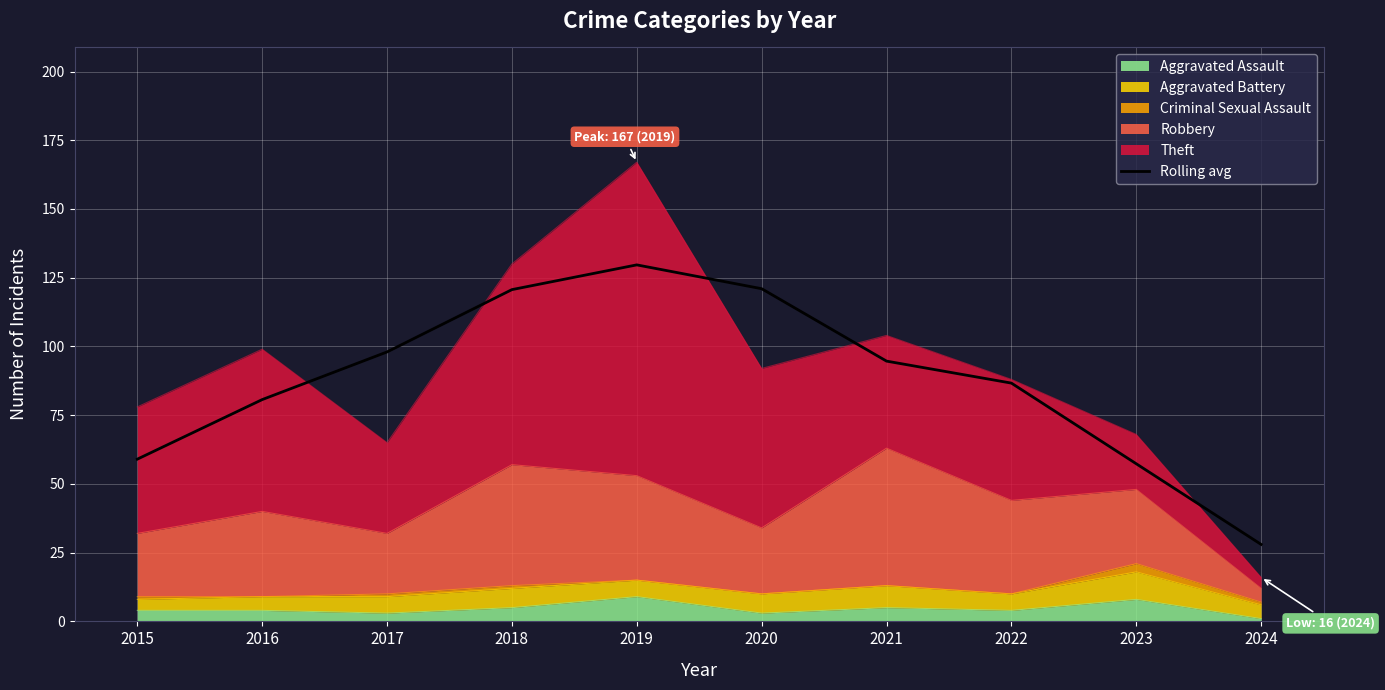

What is the difference between the values at 2016 and 2023?

23.3